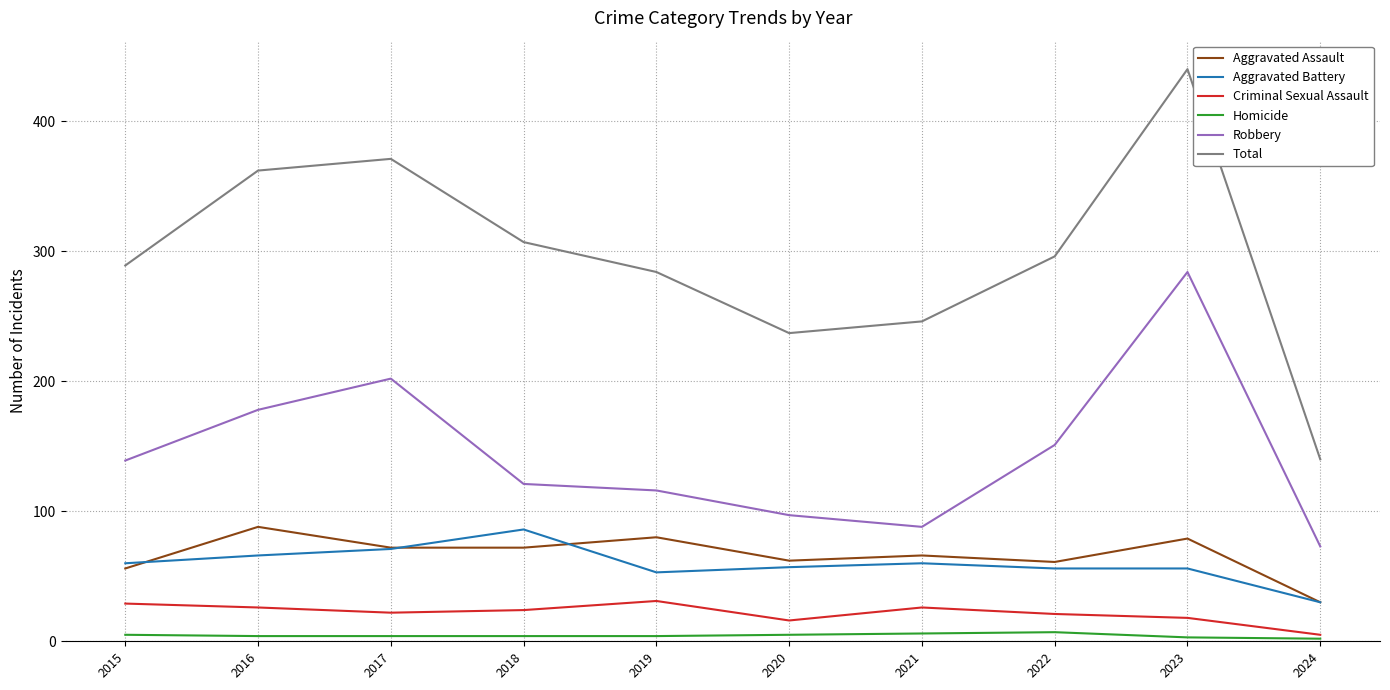

Is the value of Robbery at 2021 greater than the value of Homicide at 2024?

Yes